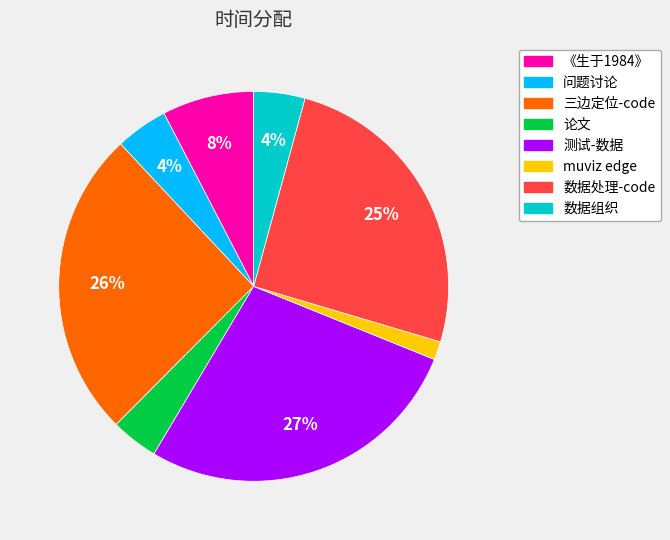

Is the sum of 论文 and 数据处理-code greater than half?

No